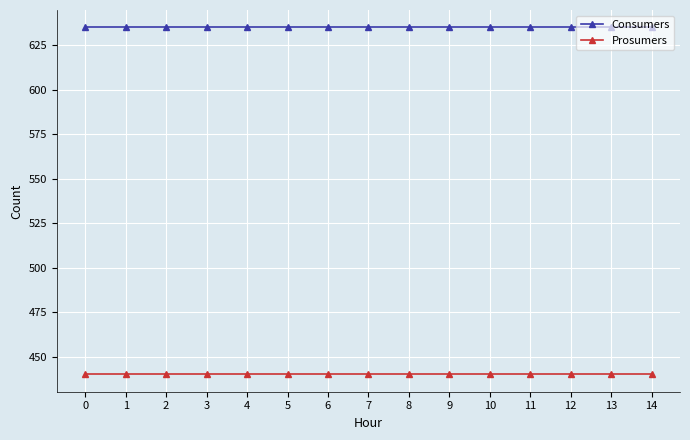

What is the value of the Consumers point at the 11th from the left?

635